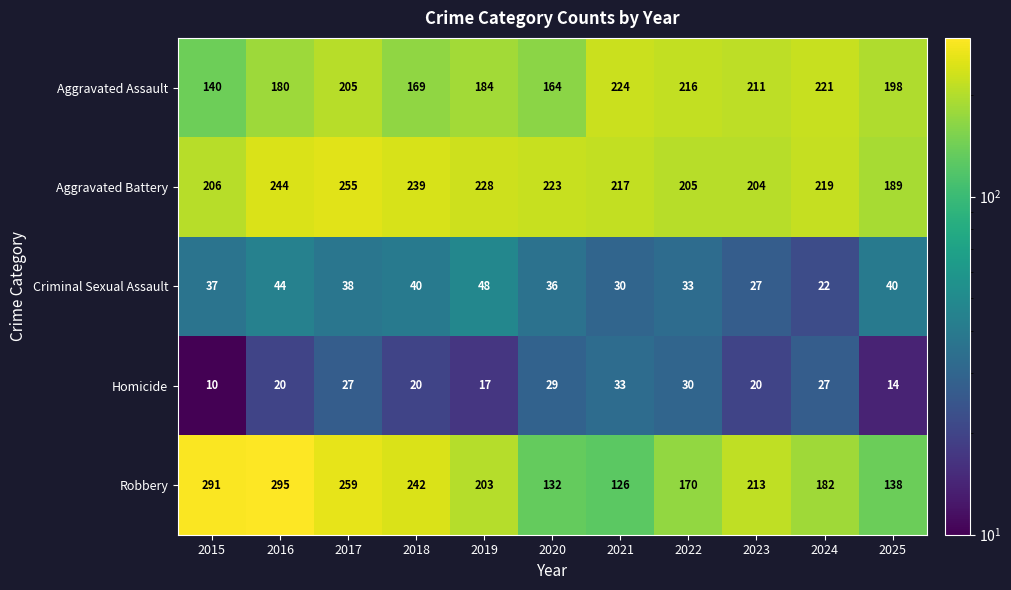

At which label is Robbery closest to 210?

2023